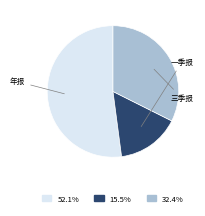

Is there any slice that represents more than half of the pie?

Yes